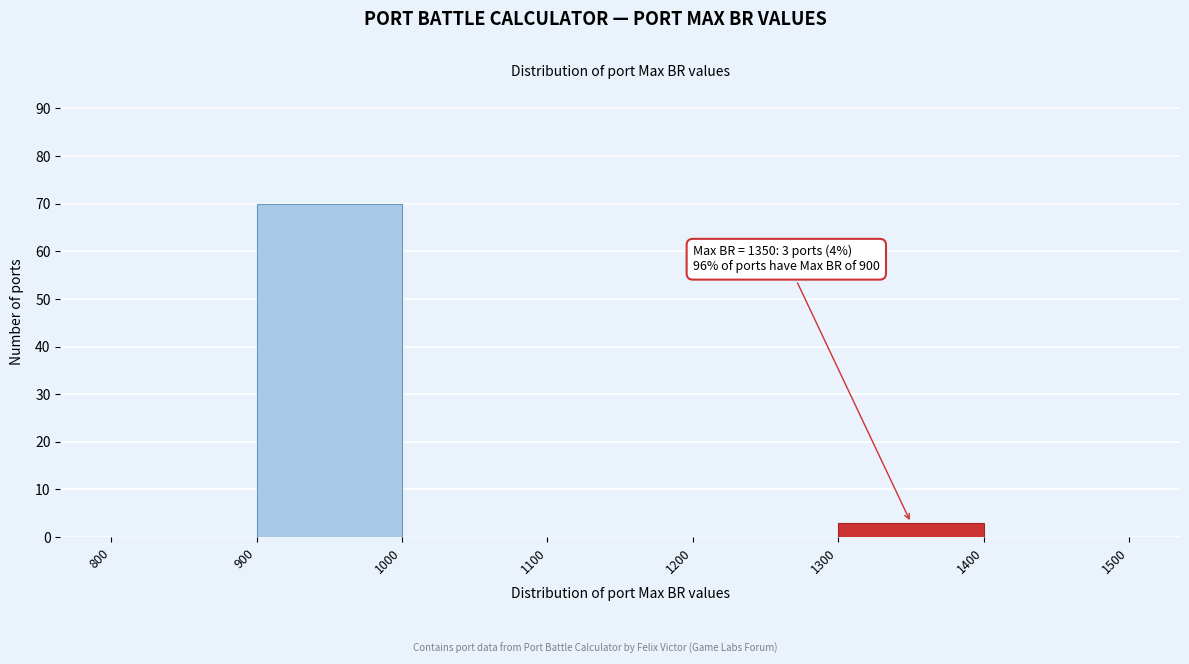

Over which range of the x-axis is the bar tallest?

900 to 1000